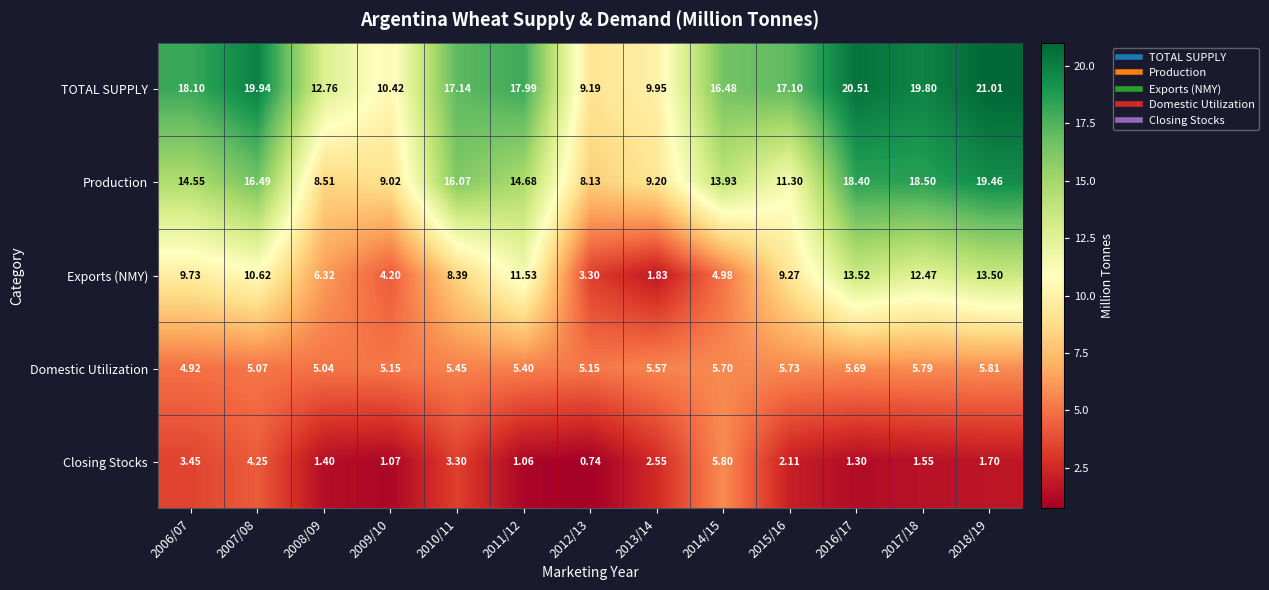

Rank the series by their average value, from lowest to highest.

Closing Stocks, Domestic Utilization, Exports (NMY), Production, TOTAL SUPPLY